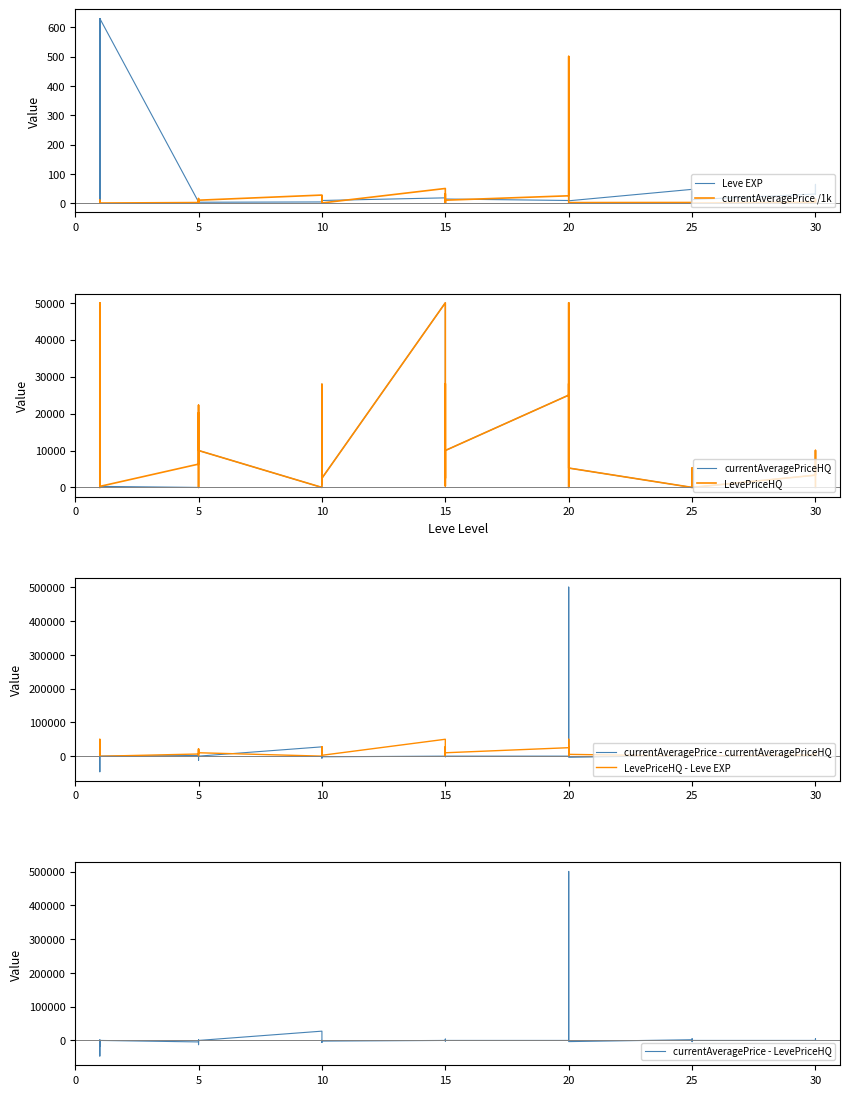

Does the chart display data point markers on the line(s)?

No